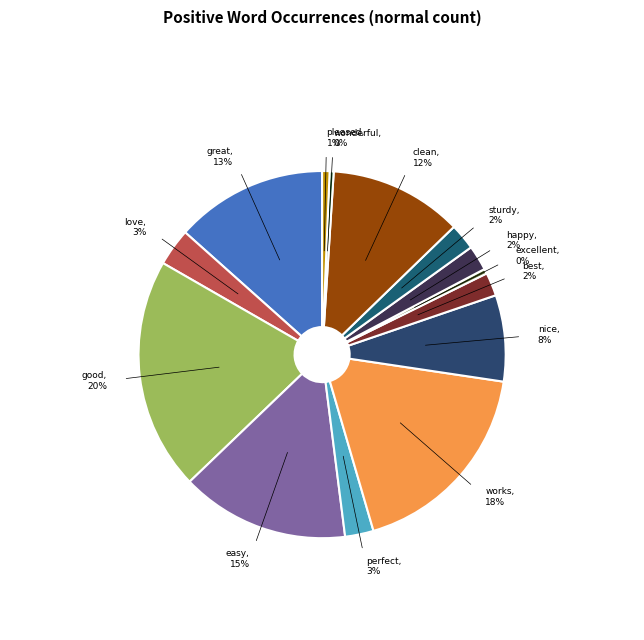

Which slice is the smallest?

wonderful